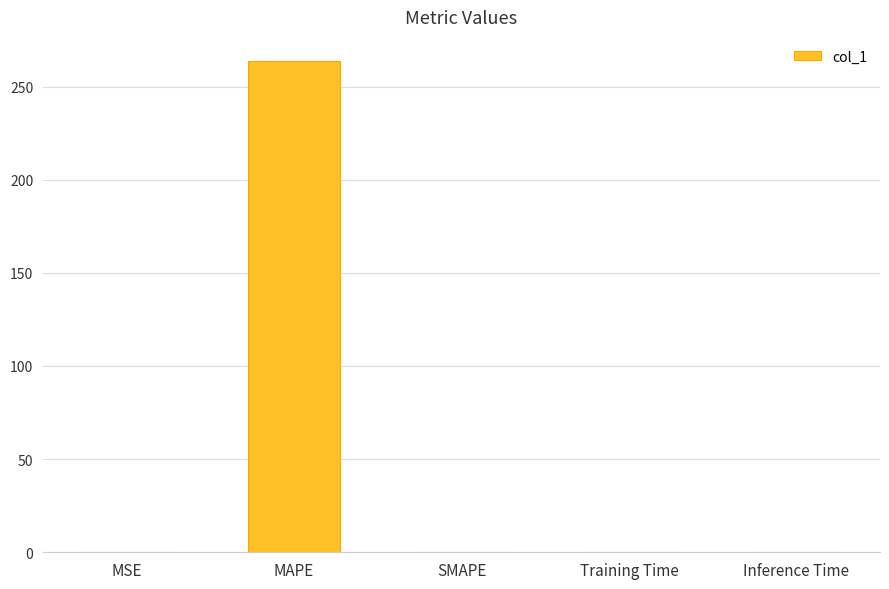

Between SMAPE and MAPE, which is larger?

MAPE